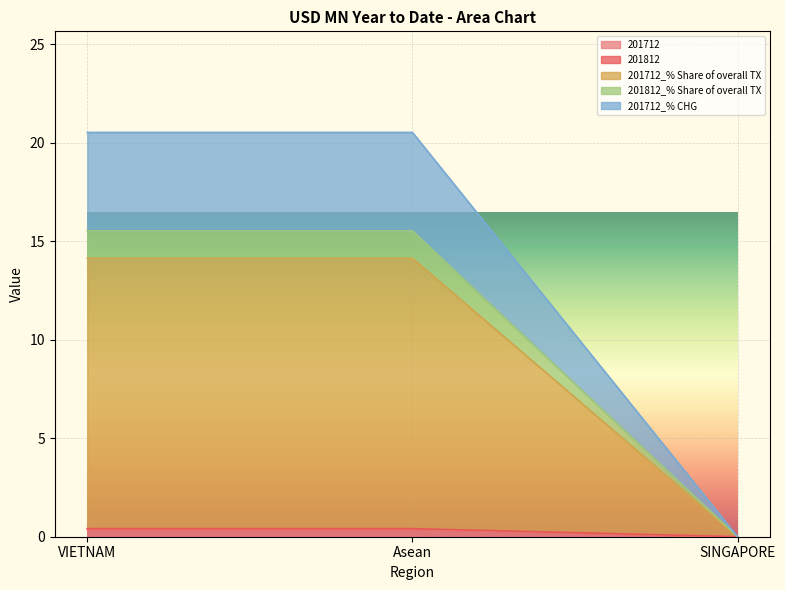

Does the chart display data point markers on the line(s)?

No